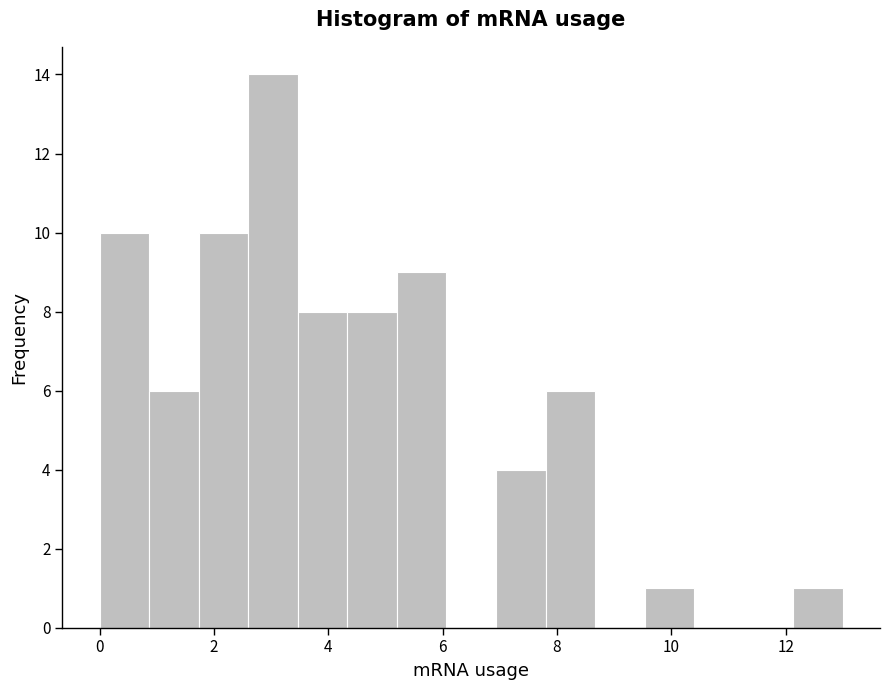

Reading left to right, list every bar in this chart as the range it spans on the x-axis followed by its height. Neither the bar edges nor the heights are printed on the chart, so give them approximately, as read against the axes.

0.0 to 0.8: 10
0.8 to 1.8: 6
1.8 to 2.6: 10
2.6 to 3.4: 14
3.4 to 4.4: 8
4.4 to 5.2: 8
5.2 to 6.0: 9
6.0 to 7.0: 0
7.0 to 7.8: 4
7.8 to 8.6: 6
8.6 to 9.6: 0
9.6 to 10.4: 1
10.4 to 11.2: 0
11.2 to 12.2: 0
12.2 to 13.0: 1